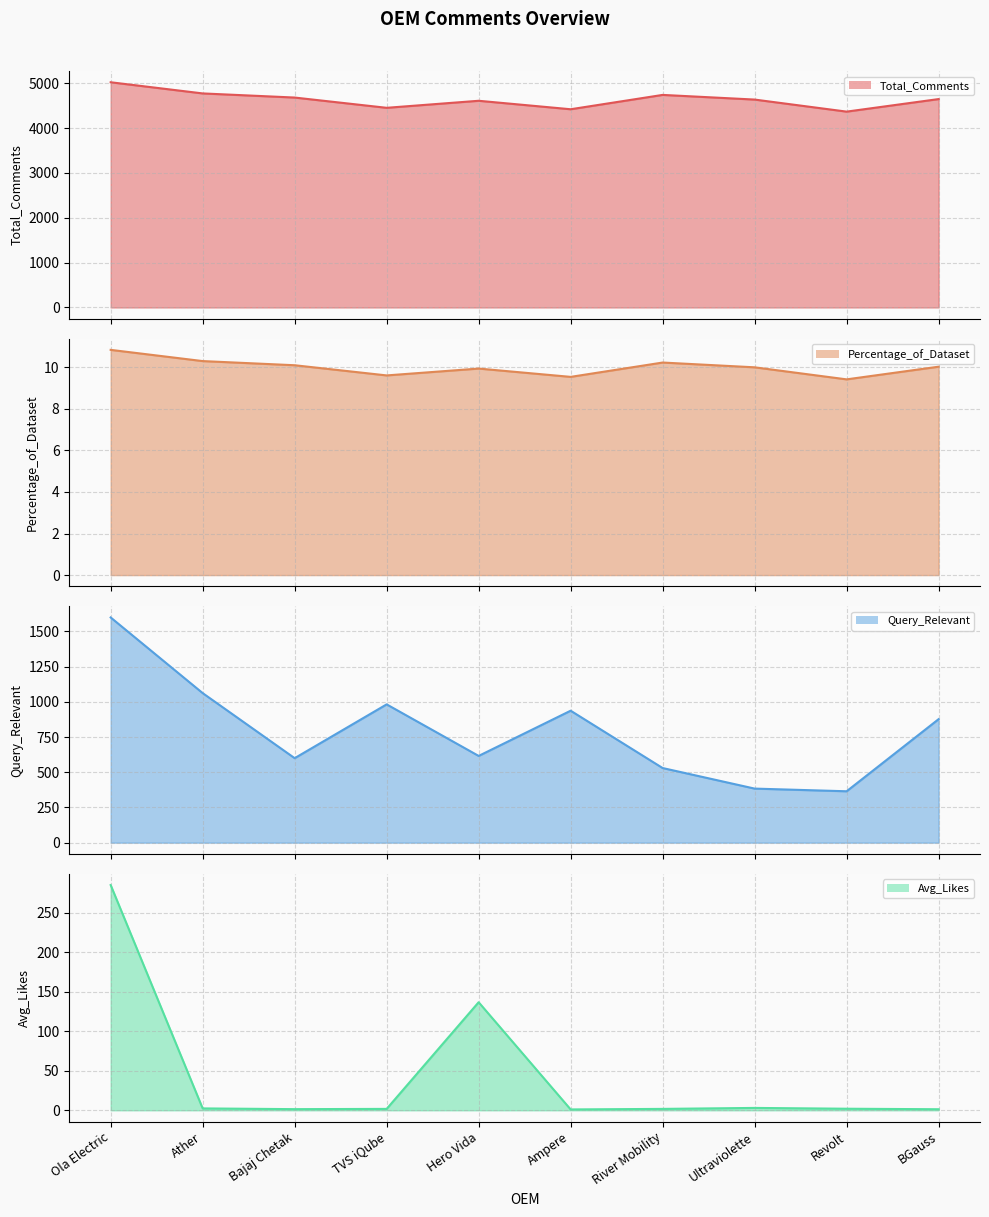

What is the spread (max minus min) of values at Ola Electric?

5013.2